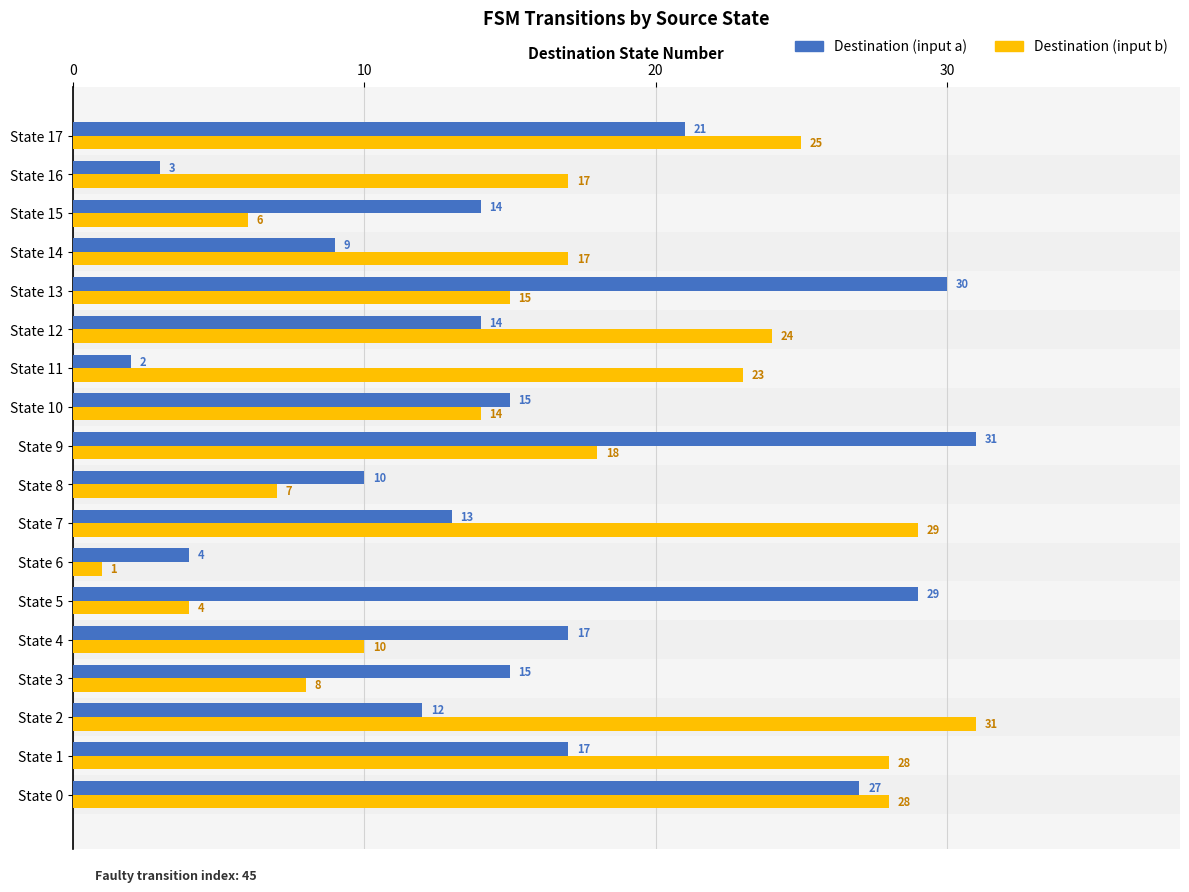

What is the approximate value of Destination (input b) at State 9, to the nearest 10?

20